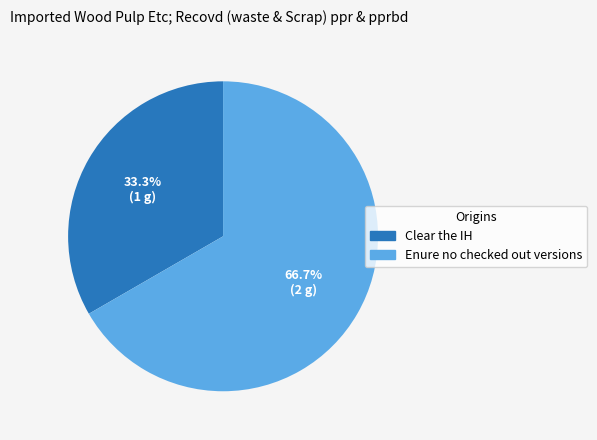

To the nearest percent, what is the average slice percentage?

50%